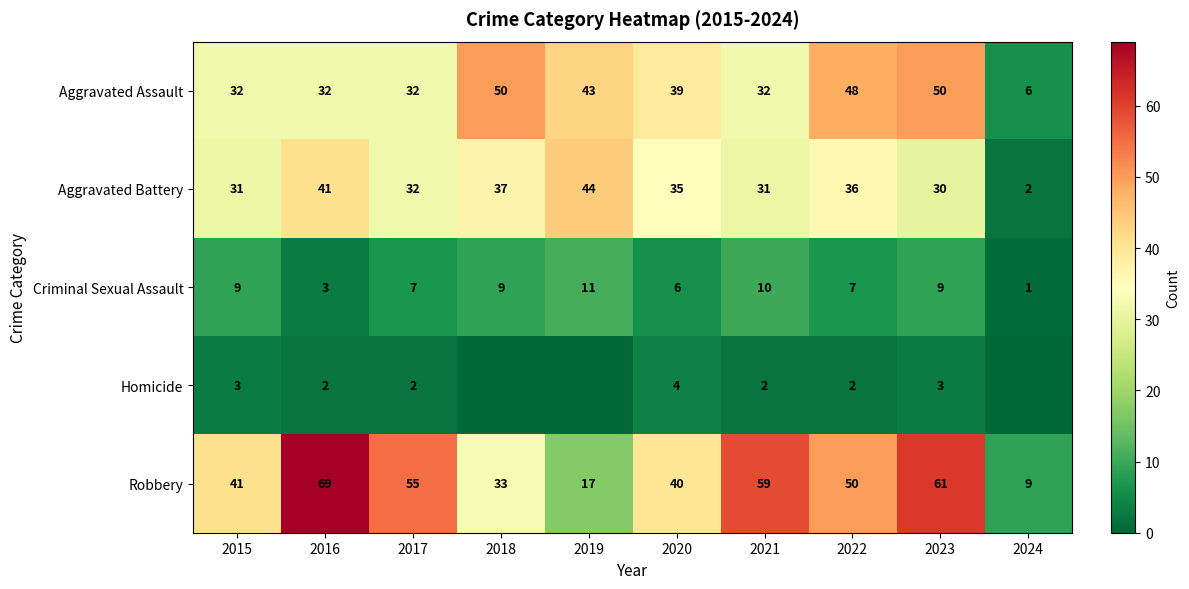

At 2022, list the series in order from smallest to largest.

Homicide, Criminal Sexual Assault, Aggravated Battery, Aggravated Assault, Robbery